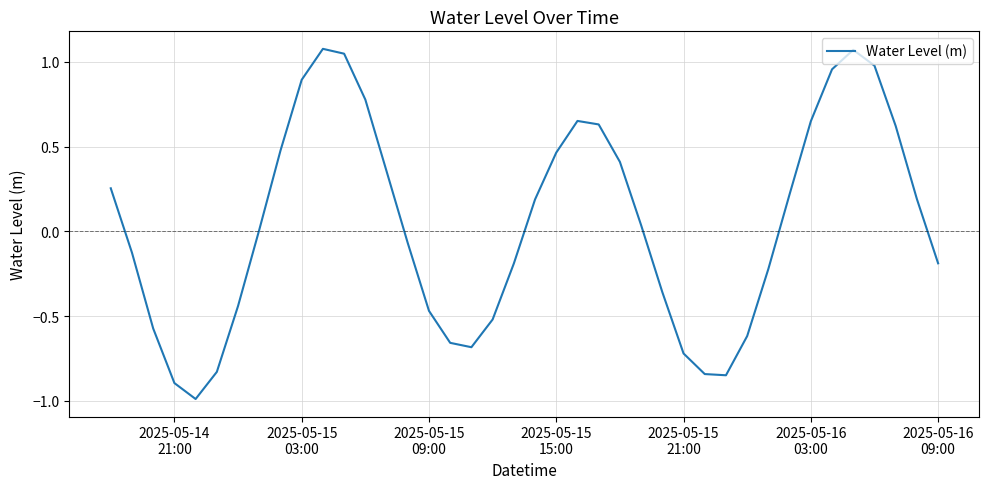

What is the minimum value shown in the chart?

-1.0